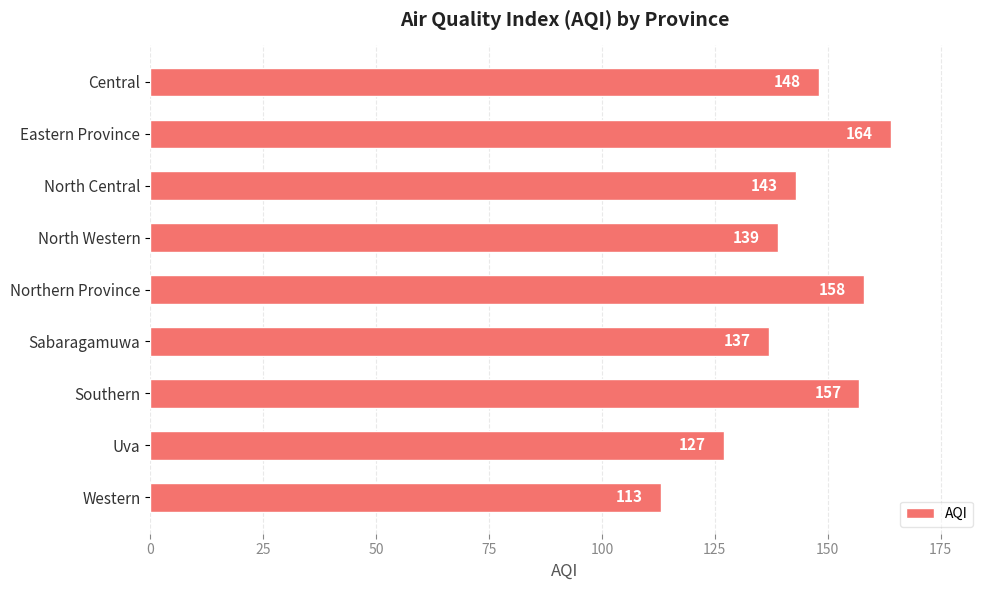

List the labels in order of value, largest first.

Eastern Province, Northern Province, Southern, Central, North Central, North Western, Sabaragamuwa, Uva, Western